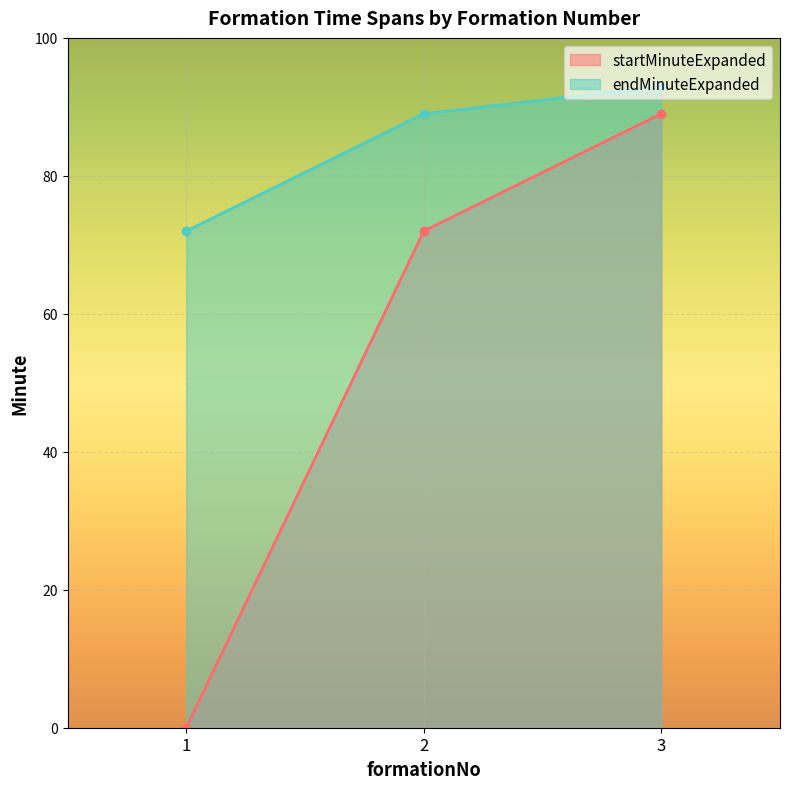

Where does the startMinuteExpanded series first go above 72?

3